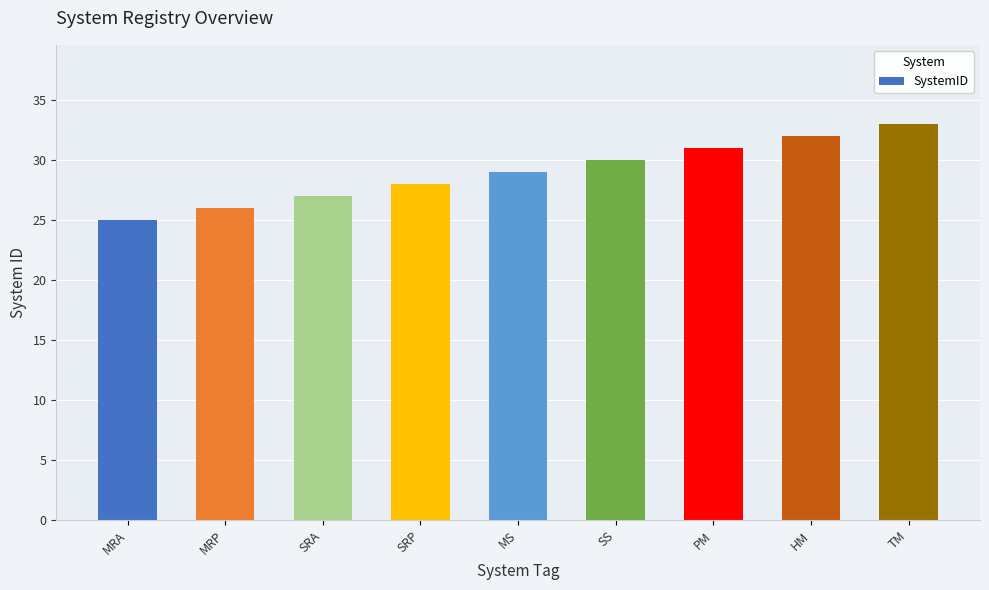

Count the values in the range 27 to 31.

5